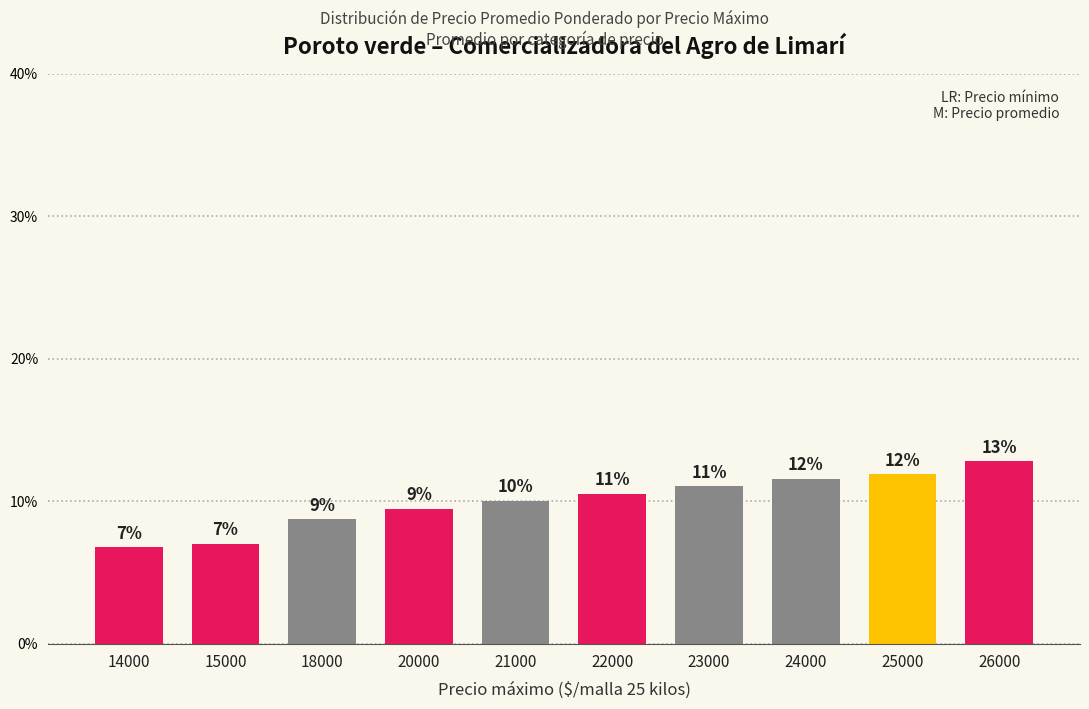

What is the change in value from 18000 to 21000?

+1.3